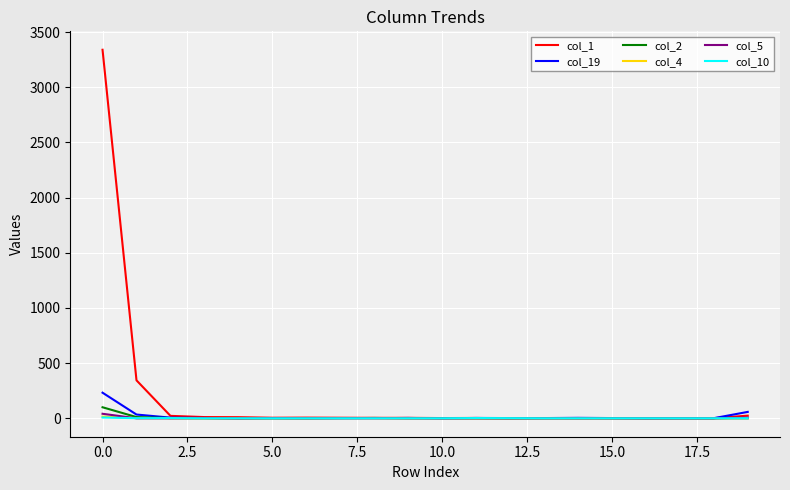

What is the maximum value shown in the chart?

3340